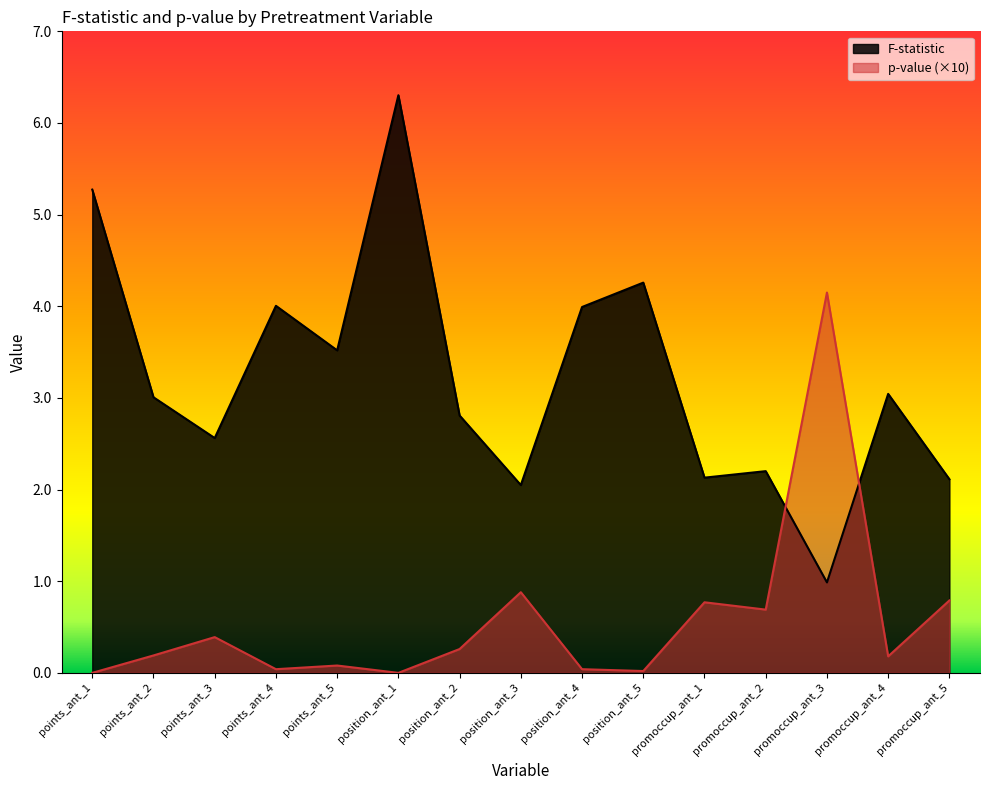

What are all the series names shown in the legend?

F-statistic, p-value (×10)